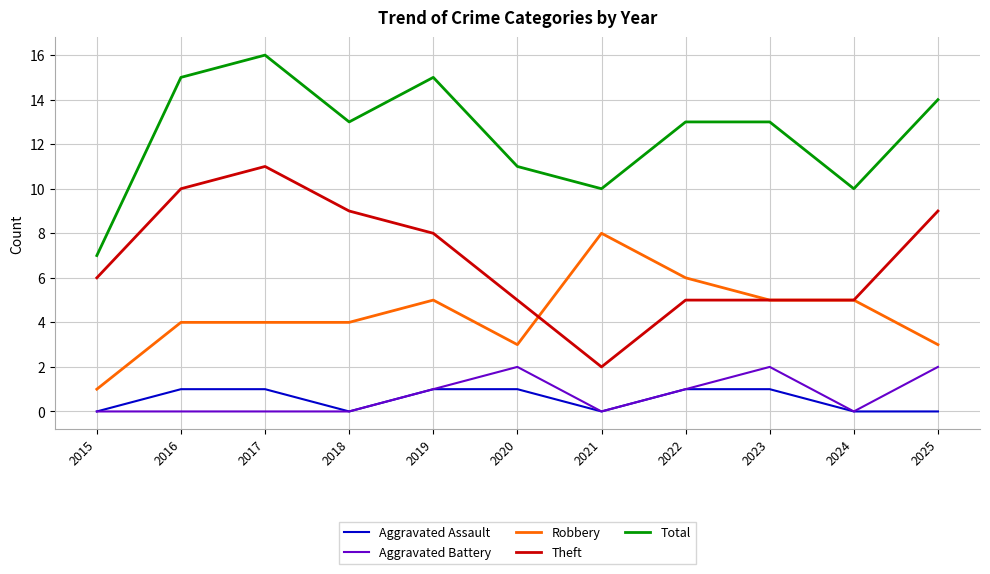

What is the difference between the second highest and second lowest values in the Aggravated Battery series?

2